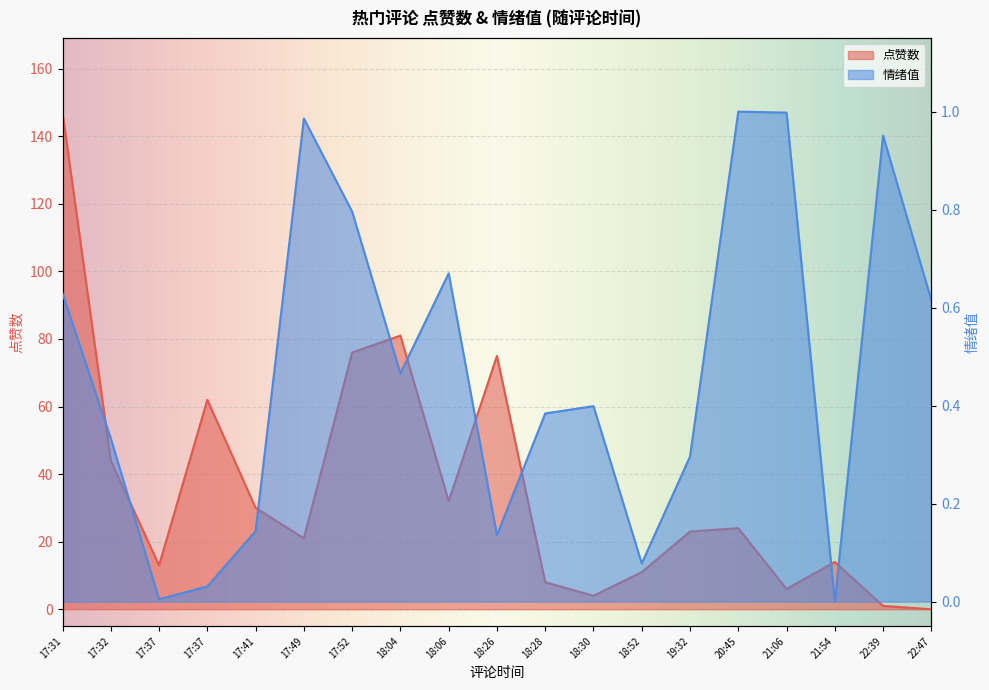

What are all the series names shown in the legend?

点赞数, 情绪值